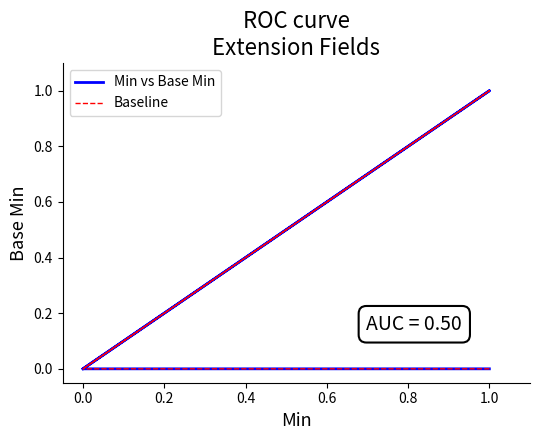

Count the number of data series in this chart.

2